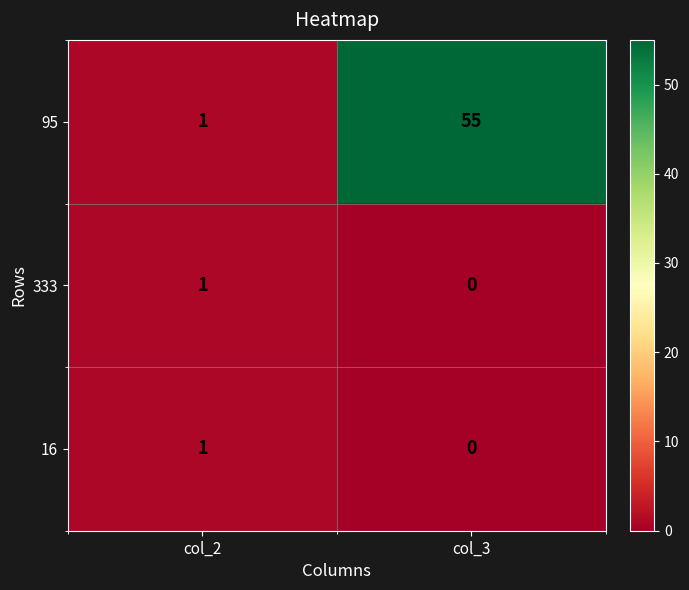

How many series are shown in this chart?

3